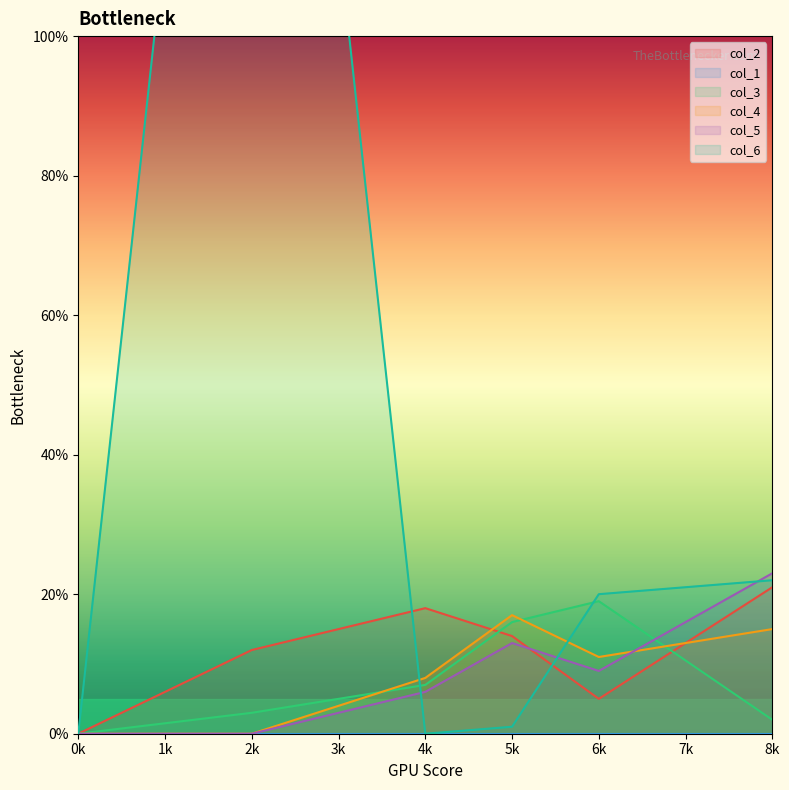

How many data points in col_5 are above 9?

2